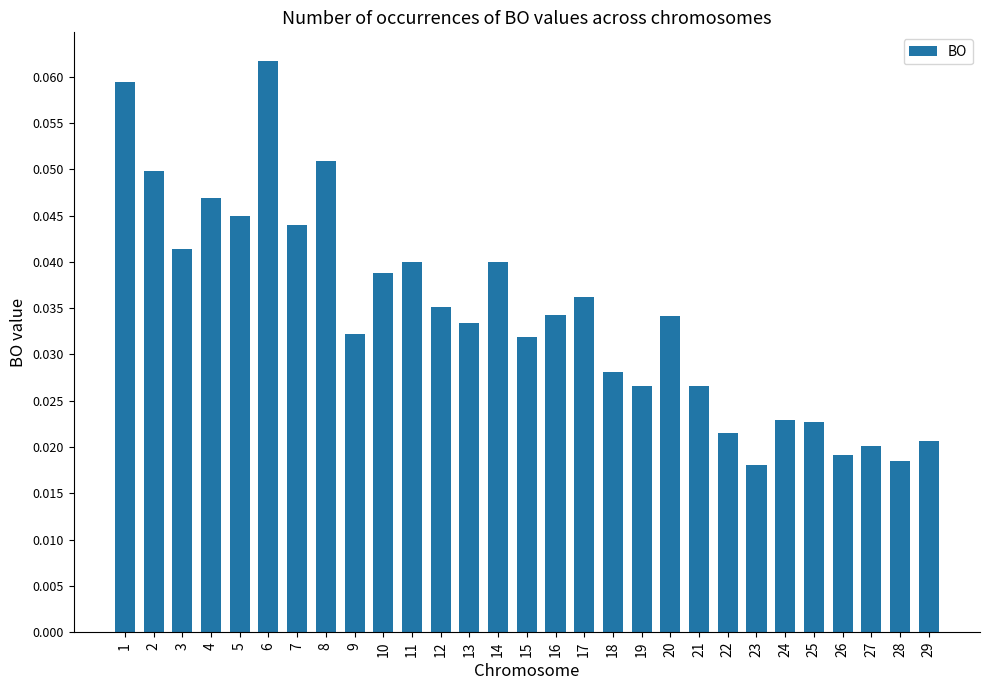

How many values are between 0 and 1?

29